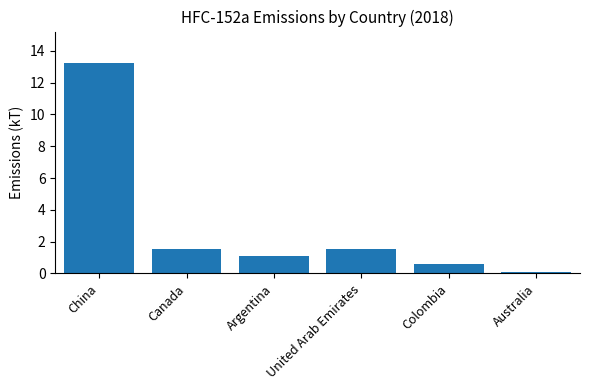

How many bars are there in total?

6